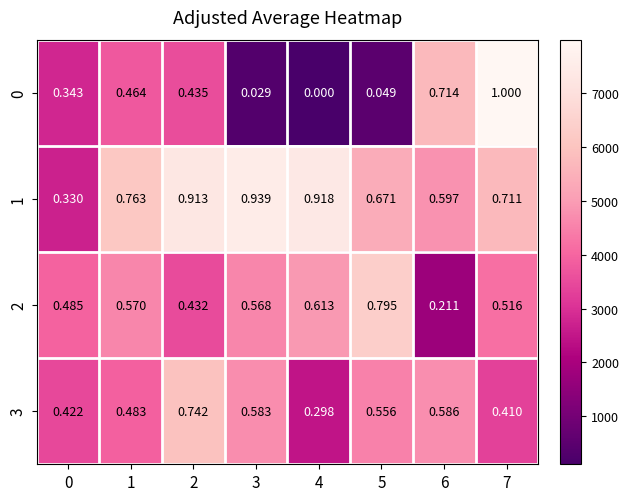

At which category does the chart reach its peak across all series?

7